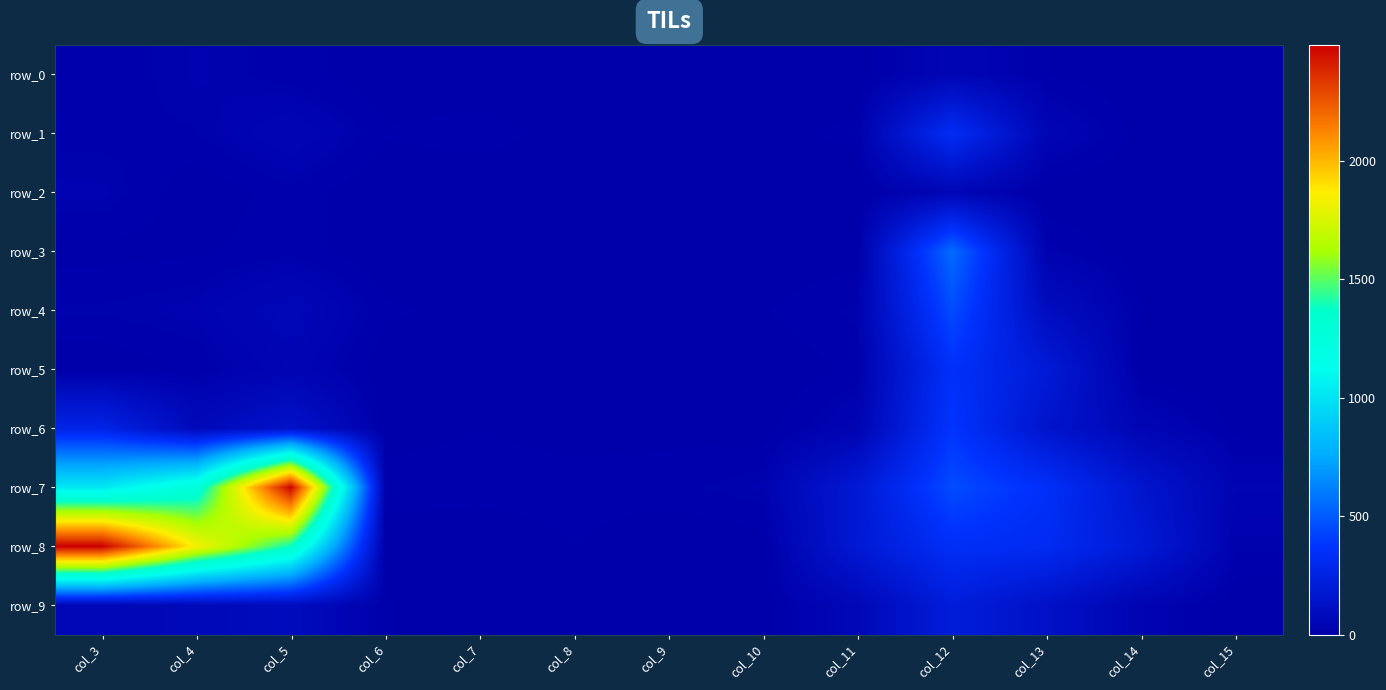

True or false: row_1 has a value of 5 at col_15.

True